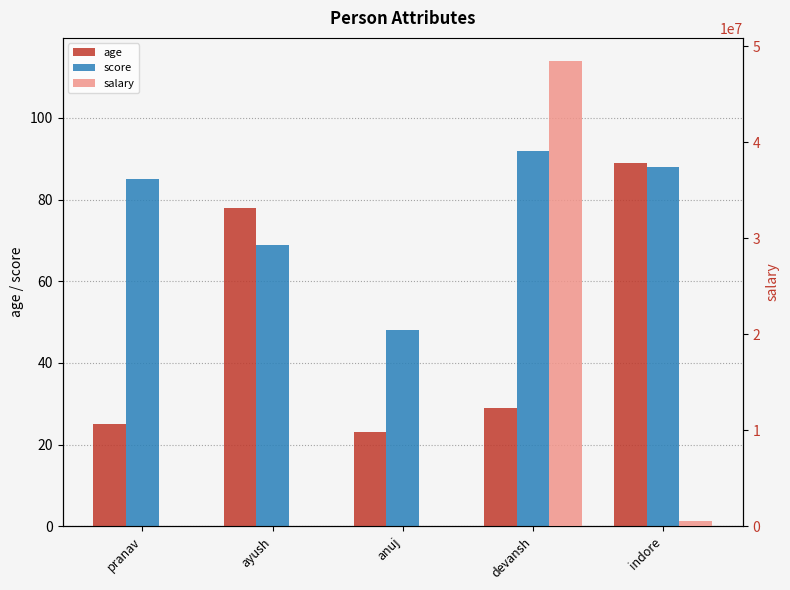

Which series has the largest total across all categories?

salary